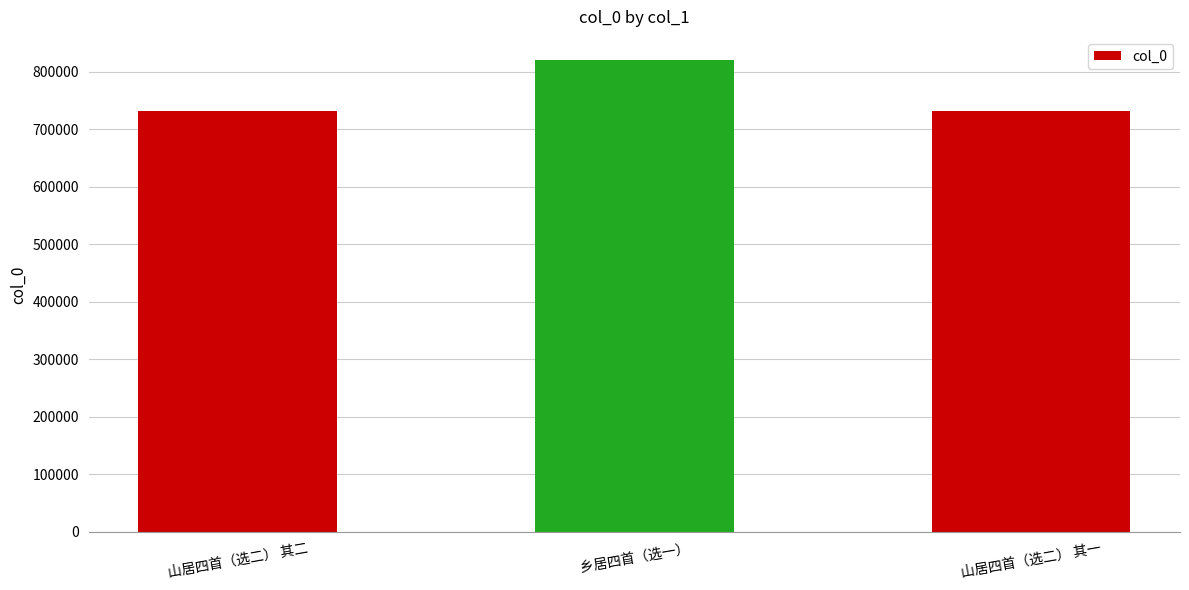

Are the bars horizontal?

No